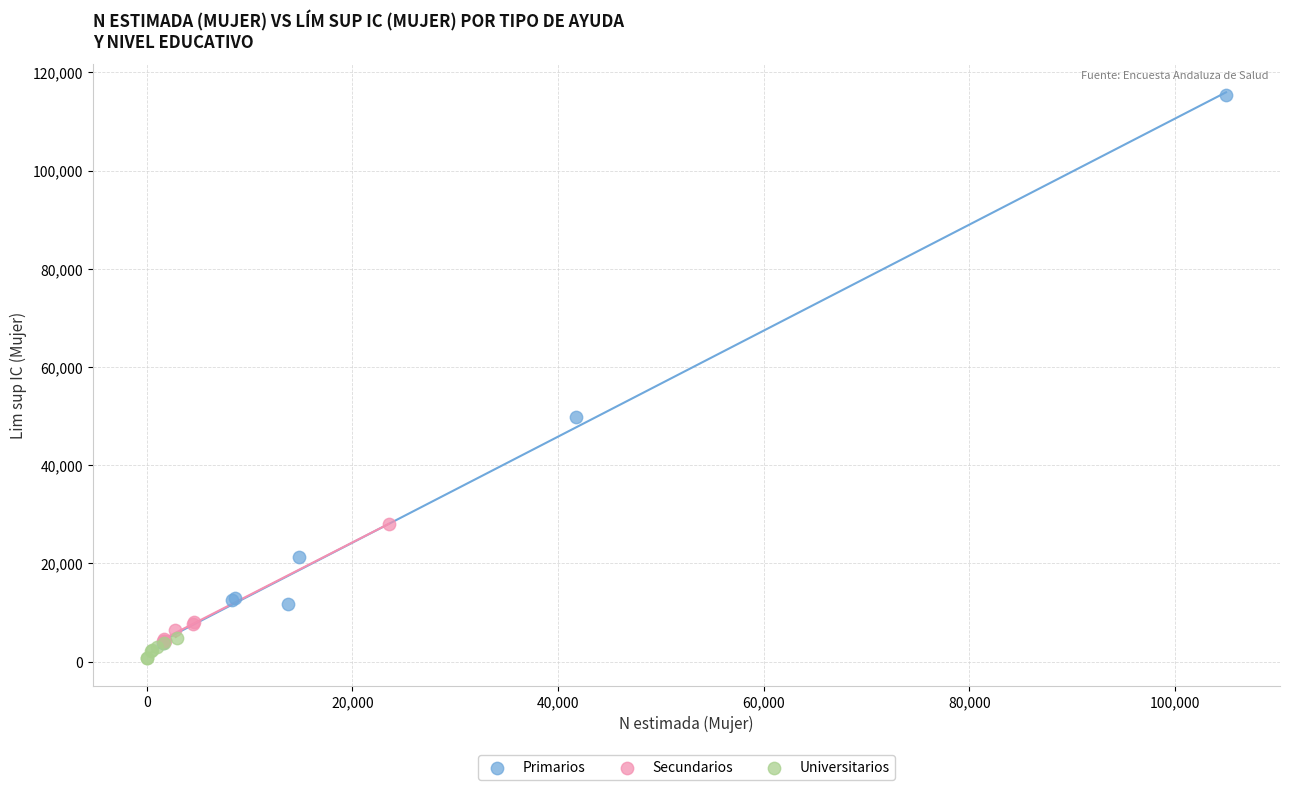

Which series has the largest Y range (max minus min)?

Primarios